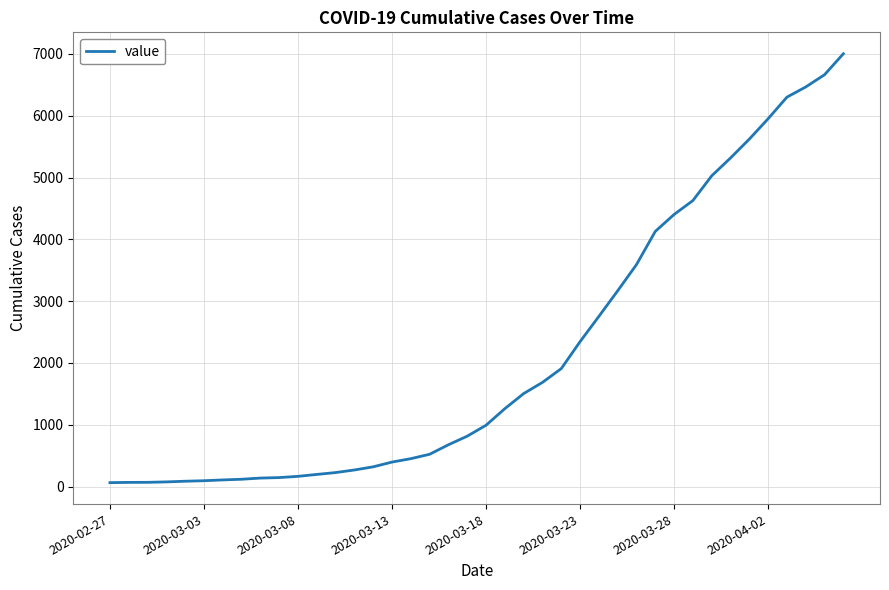

What is the maximum value shown in the chart?

7003